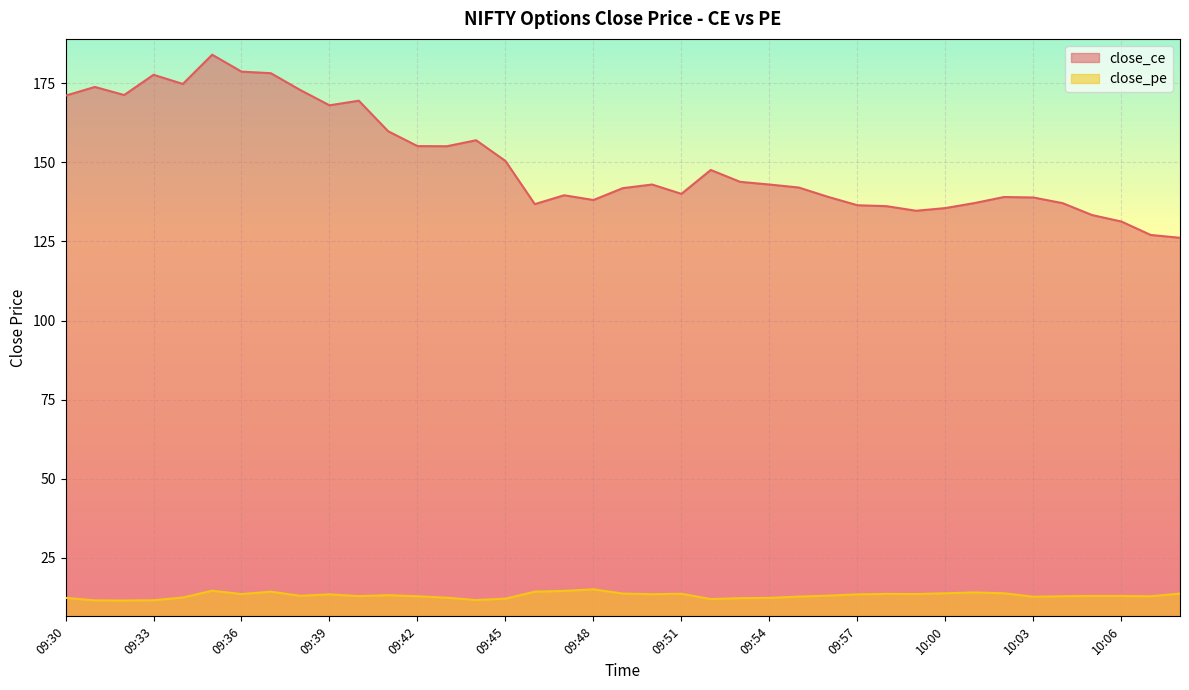

List the labels in order of value, largest first.

09:35, 09:36, 09:37, 09:33, 09:34, 09:31, 09:38, 09:32, 09:30, 09:40, 09:39, 09:41, 09:44, 09:42, 09:43, 09:45, 09:52, 09:53, 09:50, 09:54, 09:55, 09:49, 09:51, 09:47, 09:56, 10:02, 10:03, 09:48, 10:01, 10:04, 09:46, 09:57, 09:58, 10:00, 09:59, 10:05, 10:06, 10:07, 10:08